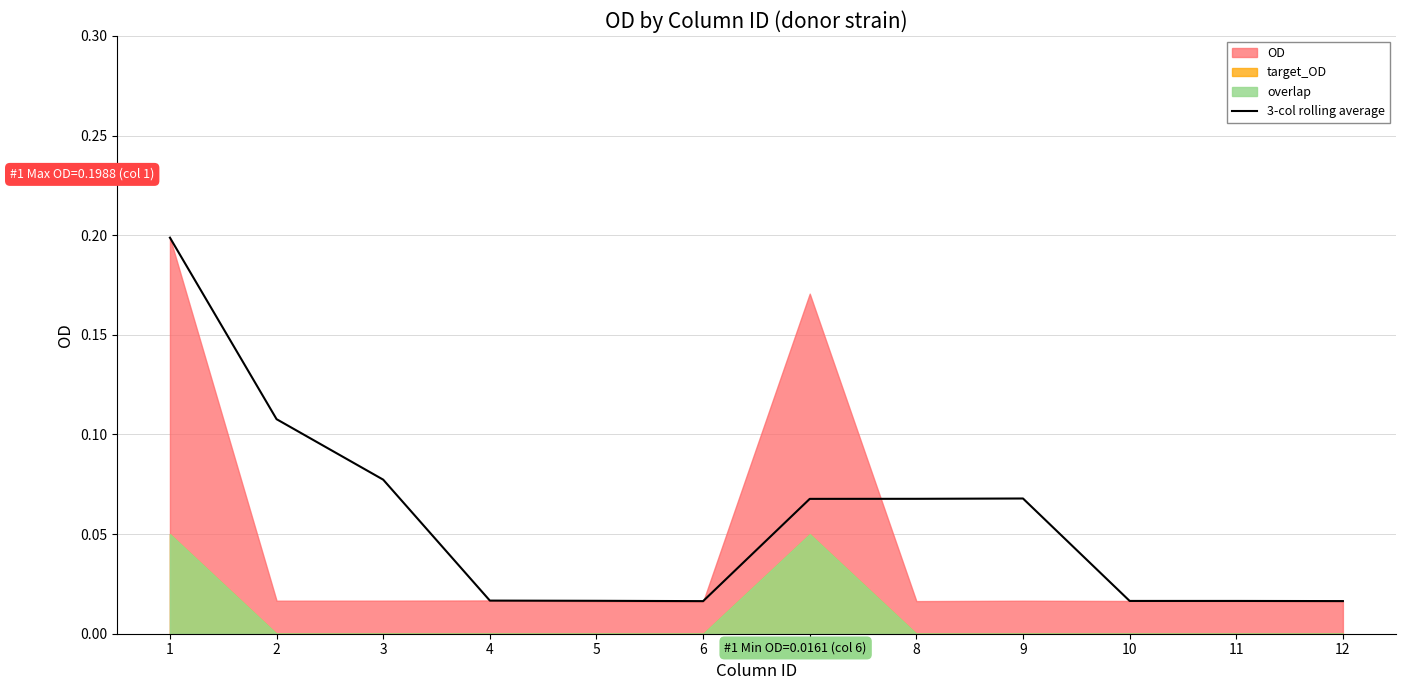

Does the chart have visible grid lines?

Yes